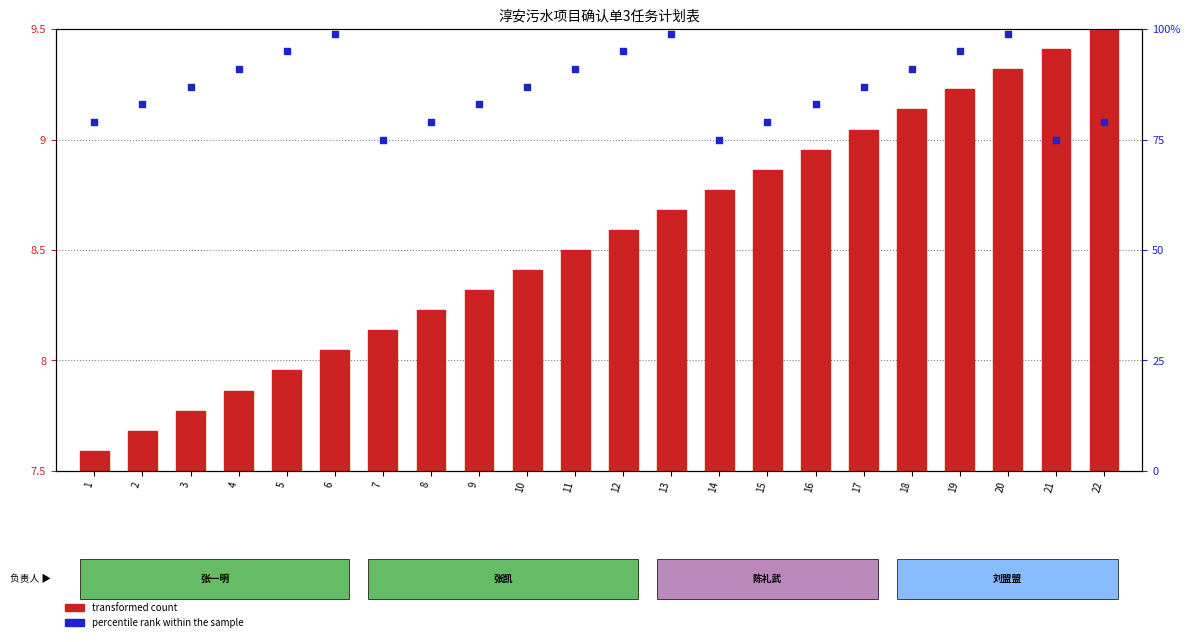

Is the value of percentile rank within the sample at 8 greater than the value of transformed count at 9?

Yes